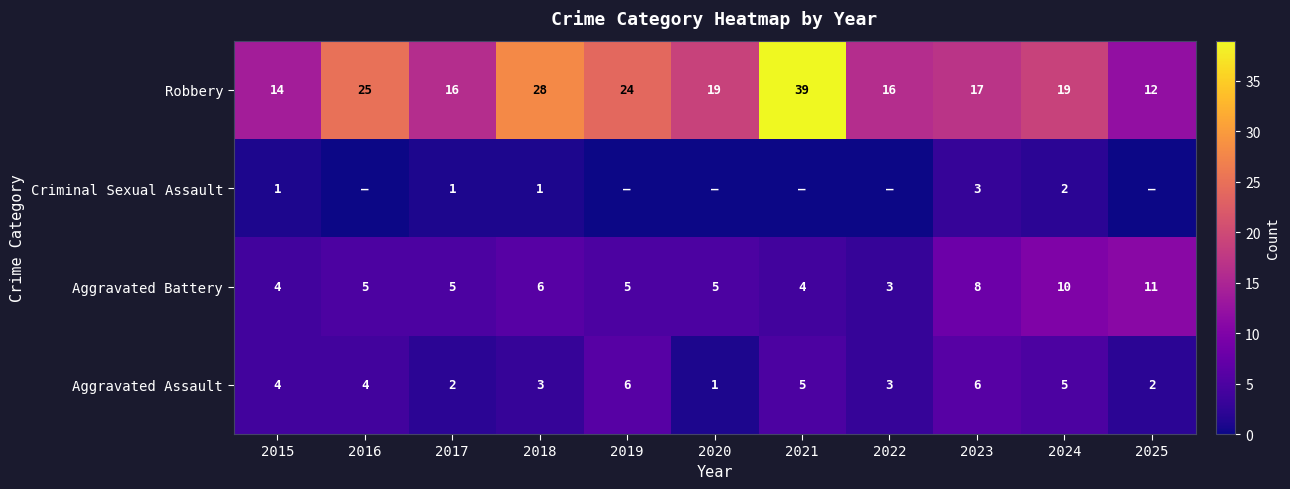

At how many categories does at least one series exceed 5?

11